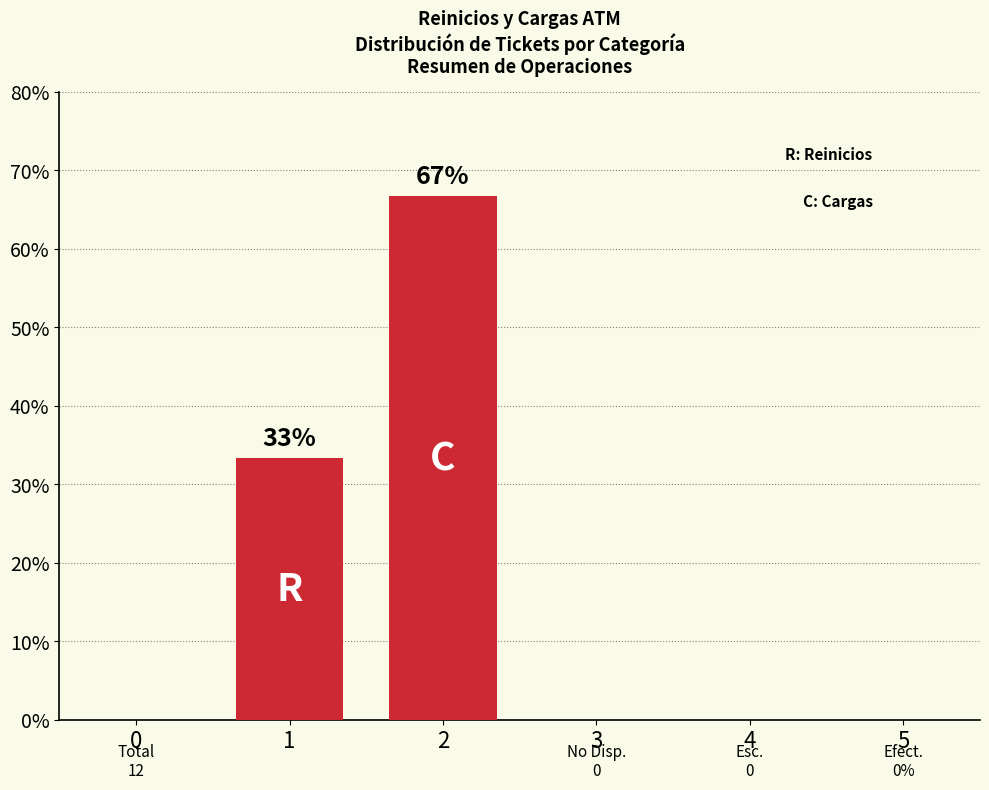

What is the ratio of the value at 2 to the value at 1?

2.0